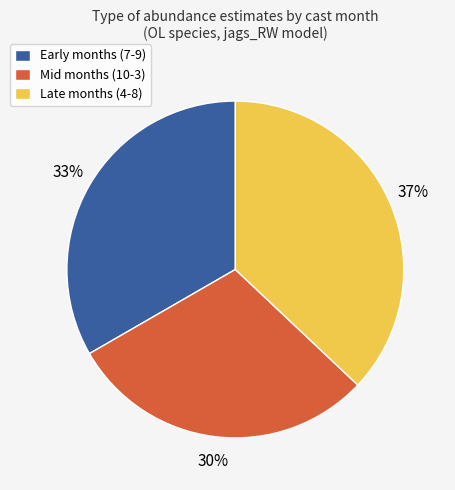

Count the number of slices in the pie.

3